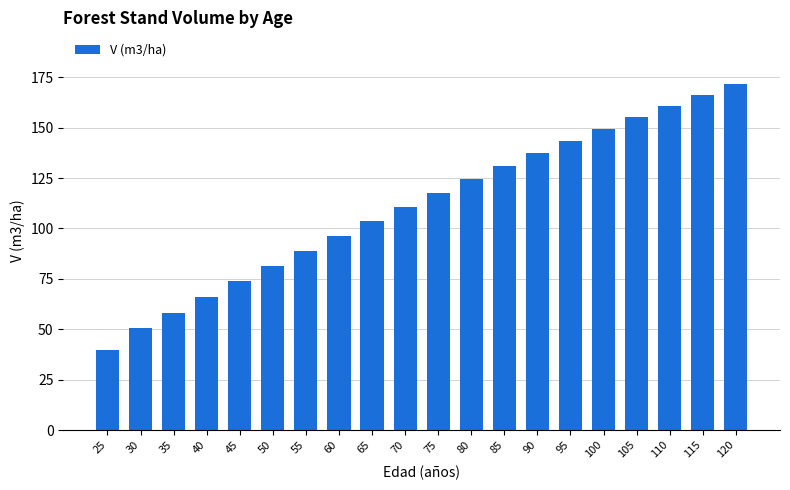

What is the value of the 2nd bar from the left?

50.5